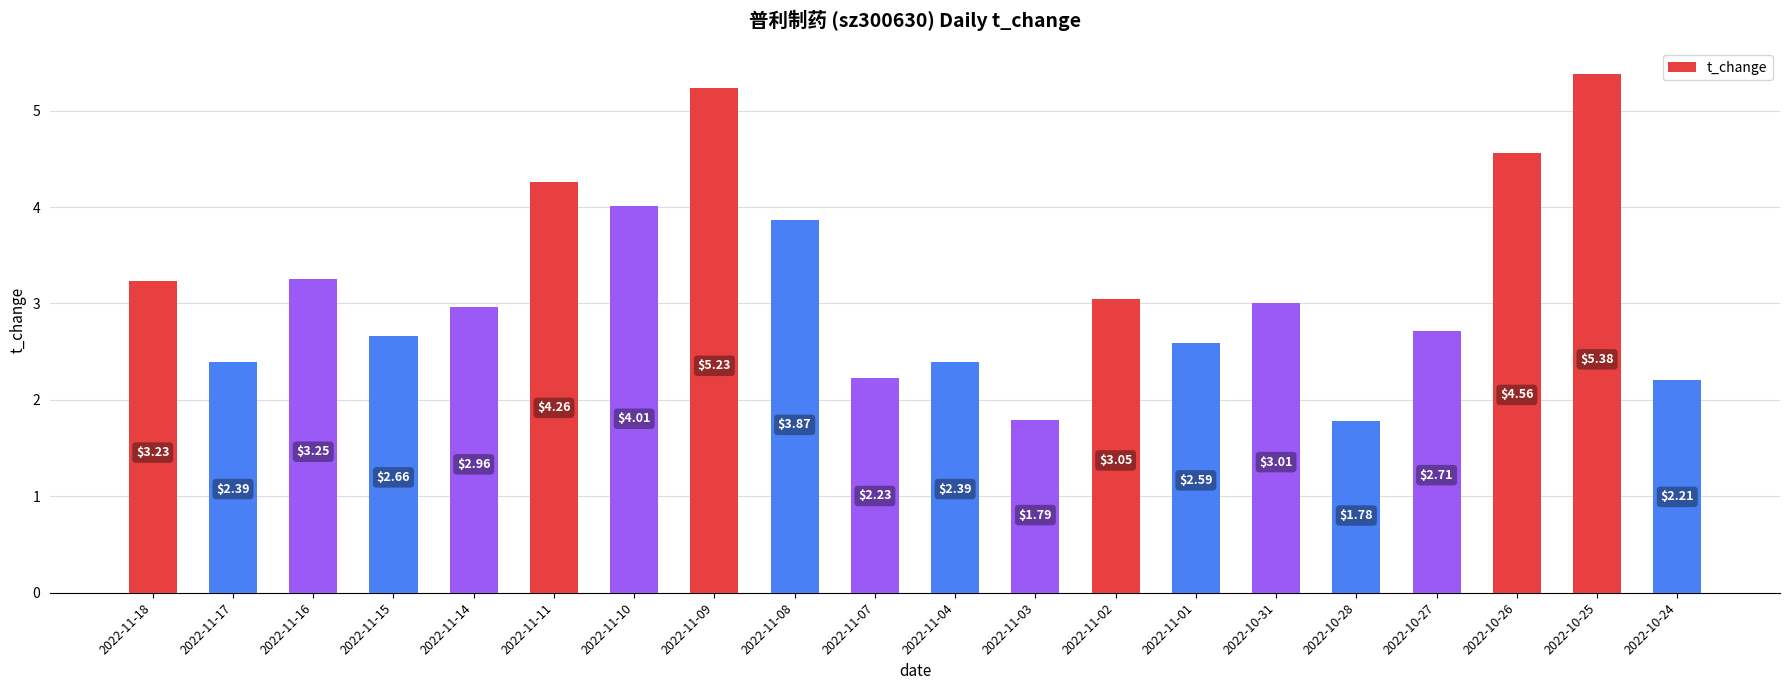

What is the label of the 6th bar from the right?

2022-10-31